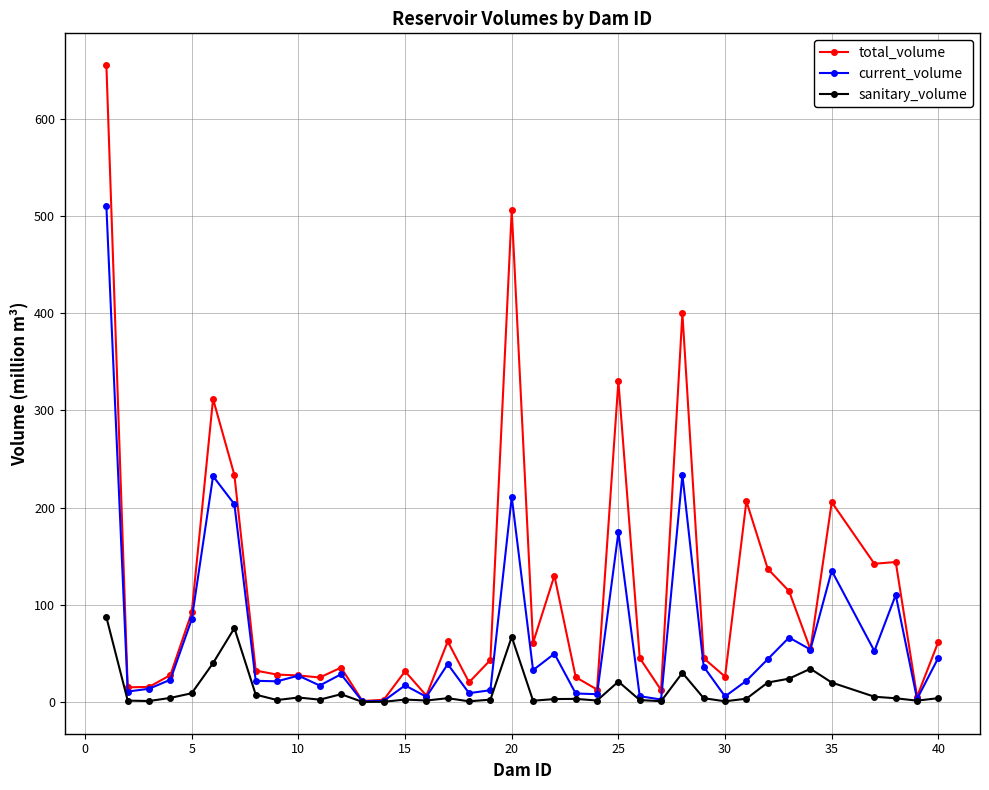

Rank the series by their maximum value, from lowest to highest.

sanitary_volume, current_volume, total_volume